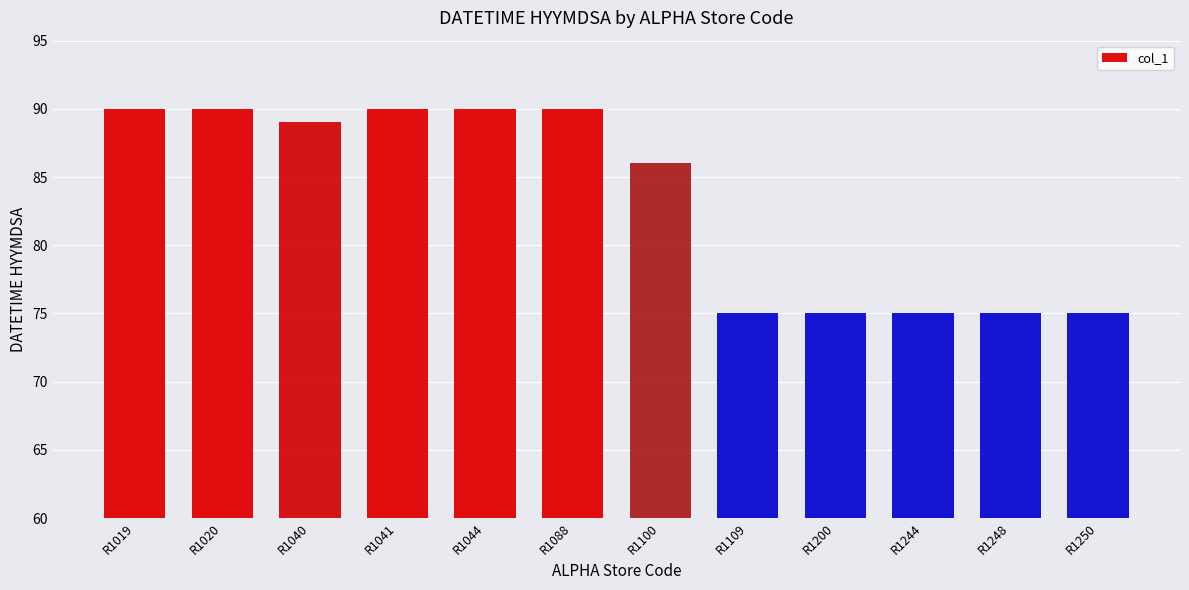

What is the change in value from R1040 to R1100?

-3